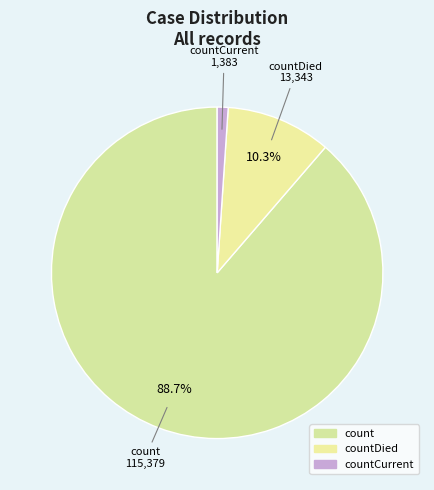

Rank the categories by value from lowest to highest.

countCurrent, countDied, count